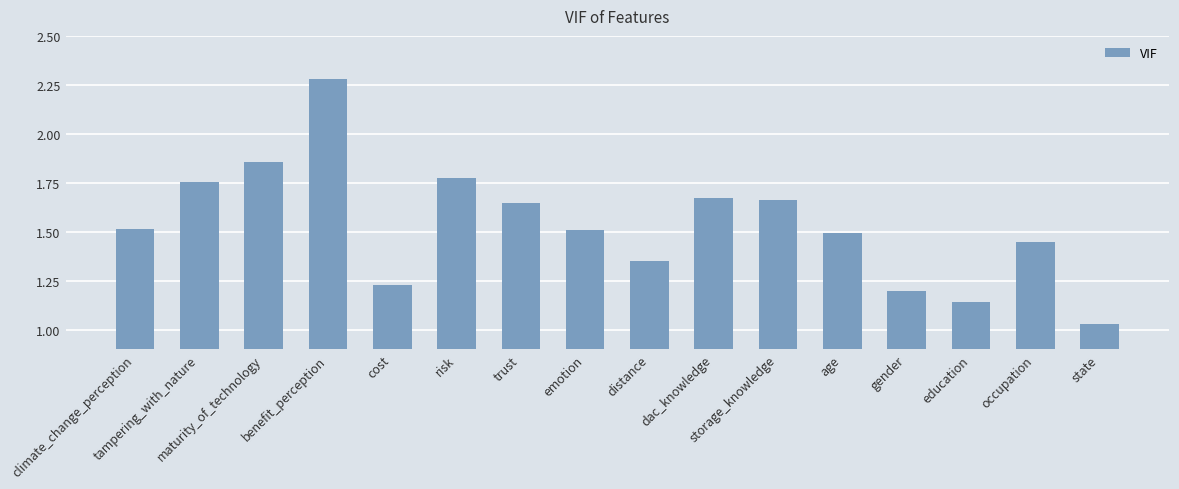

What is the sum of all values?

24.6